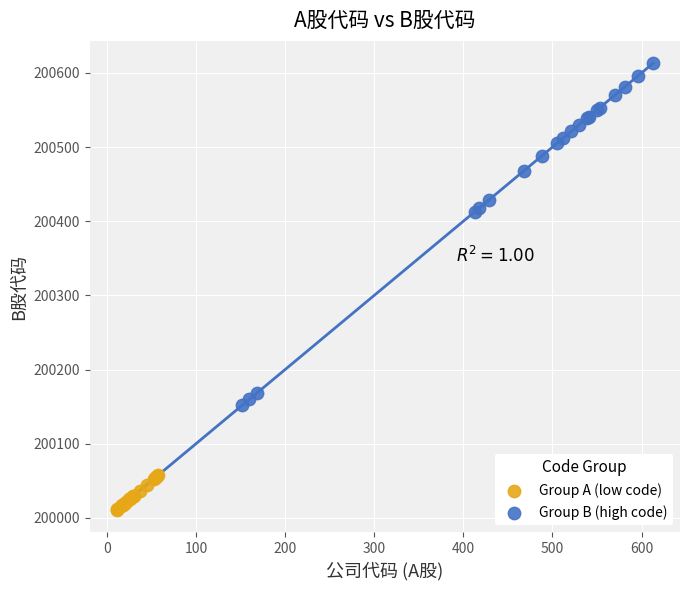

Which series reaches the maximum Y coordinate?

Group B (high code)